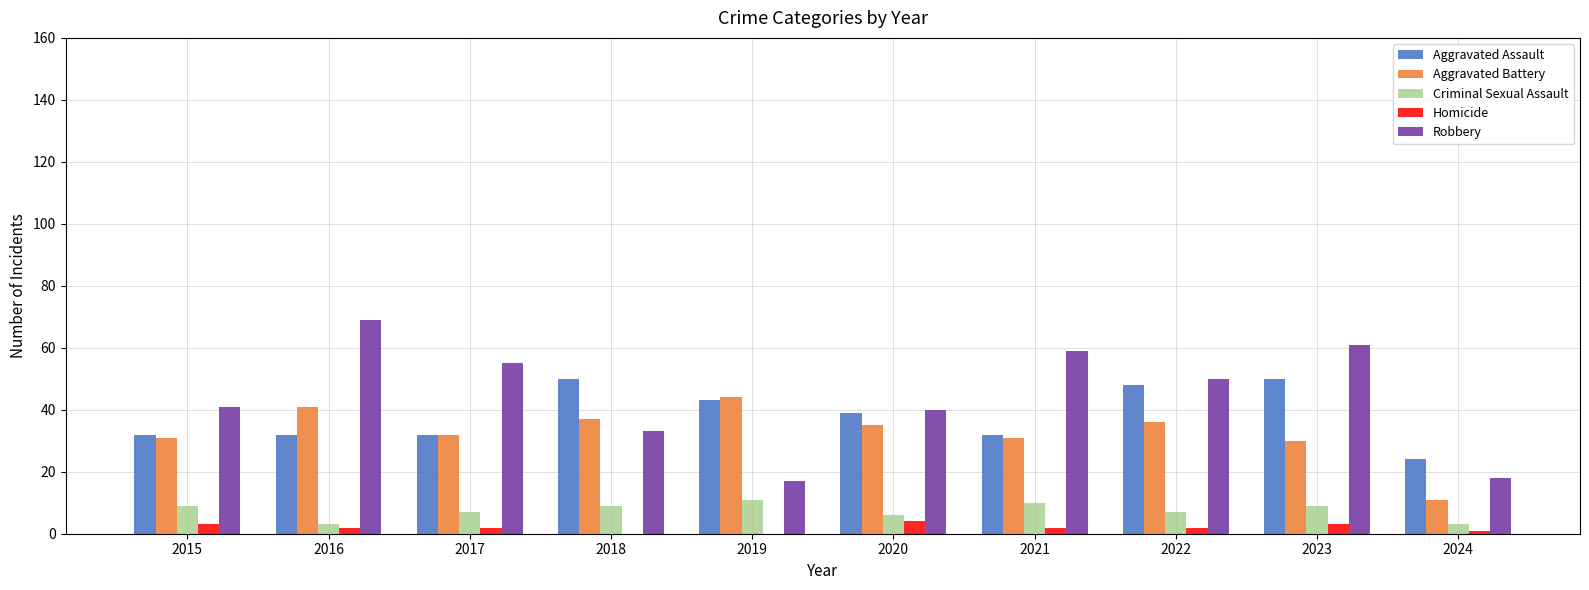

What is the maximum value shown in the chart?

69